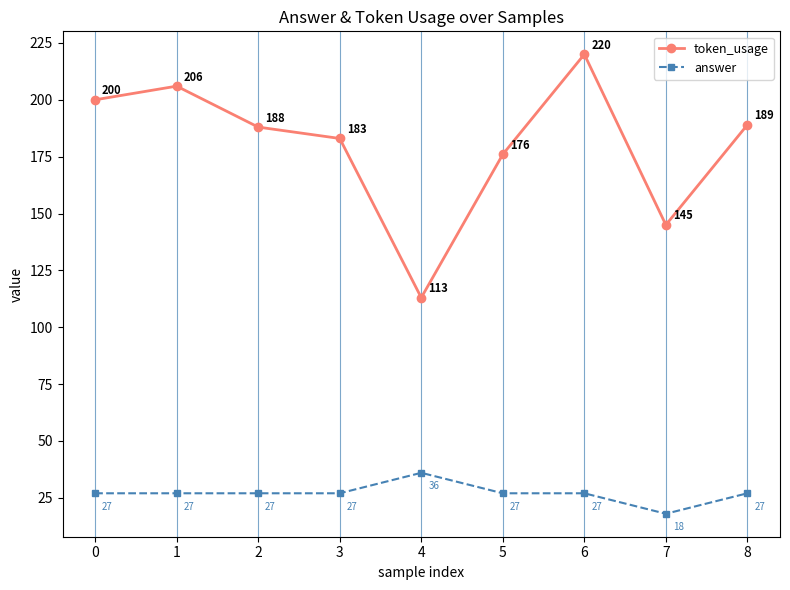

How many data points does each series have?

9